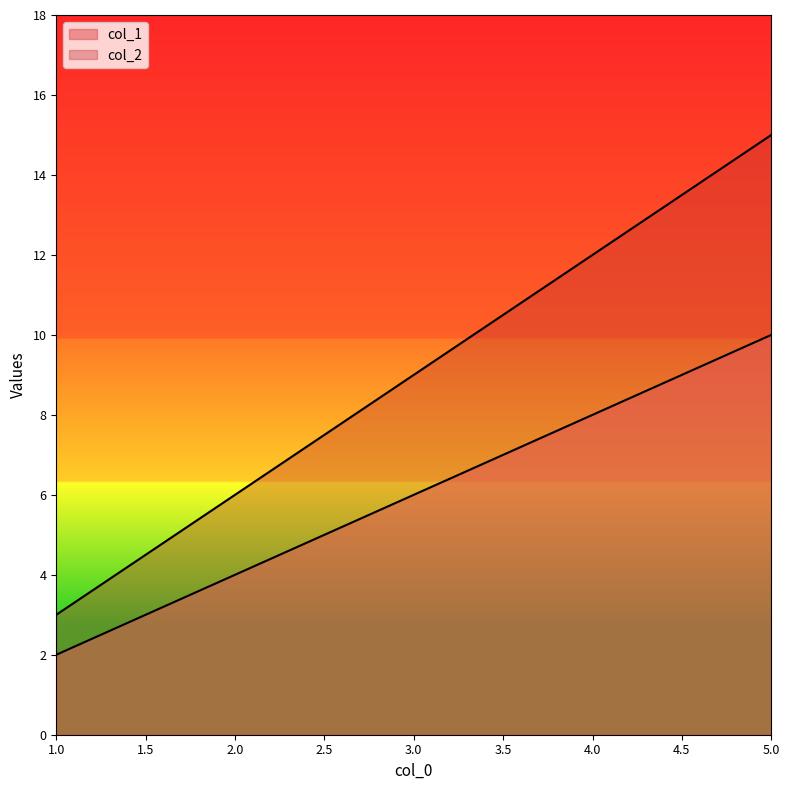

List the series in order of their peak value, lowest first.

col_1, col_2